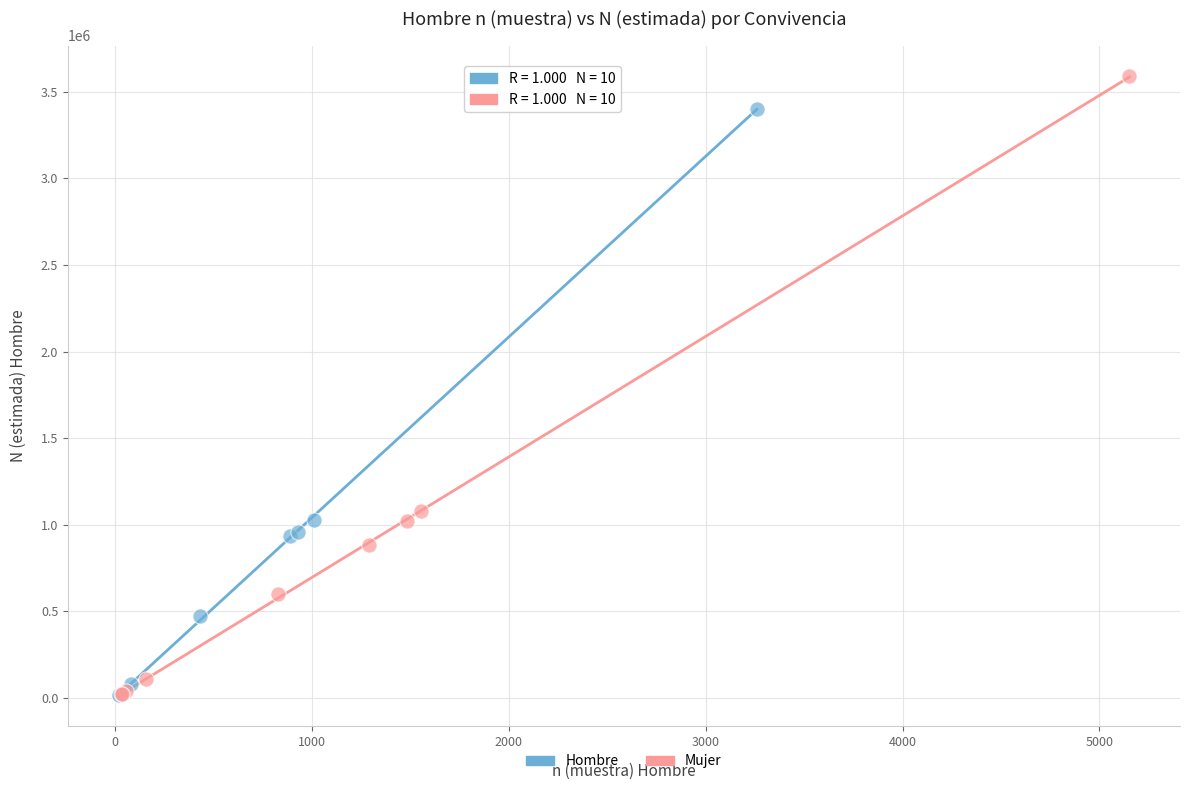

Which series contains the highest Y value?

Mujer